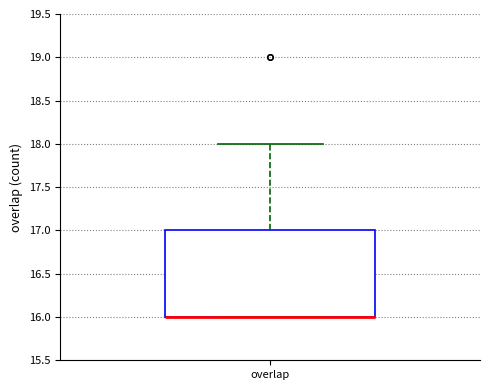

Where does the upper whisker of the box for overlap end on the y-axis? The values are not printed on the chart, so give them approximately, as read against the axis.

18